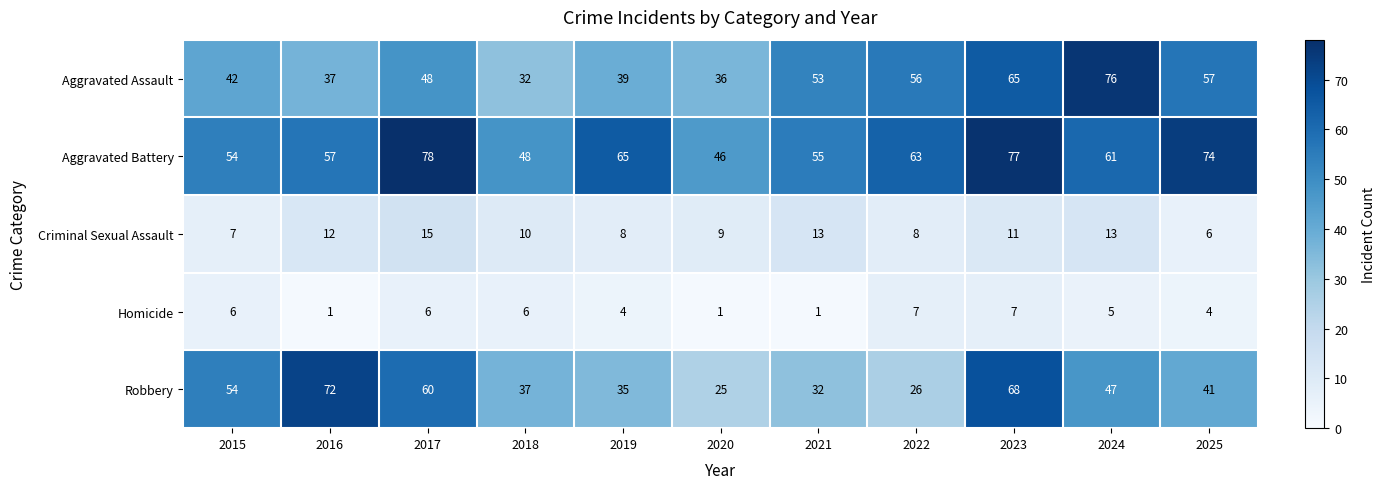

What is the greatest value displayed?

78